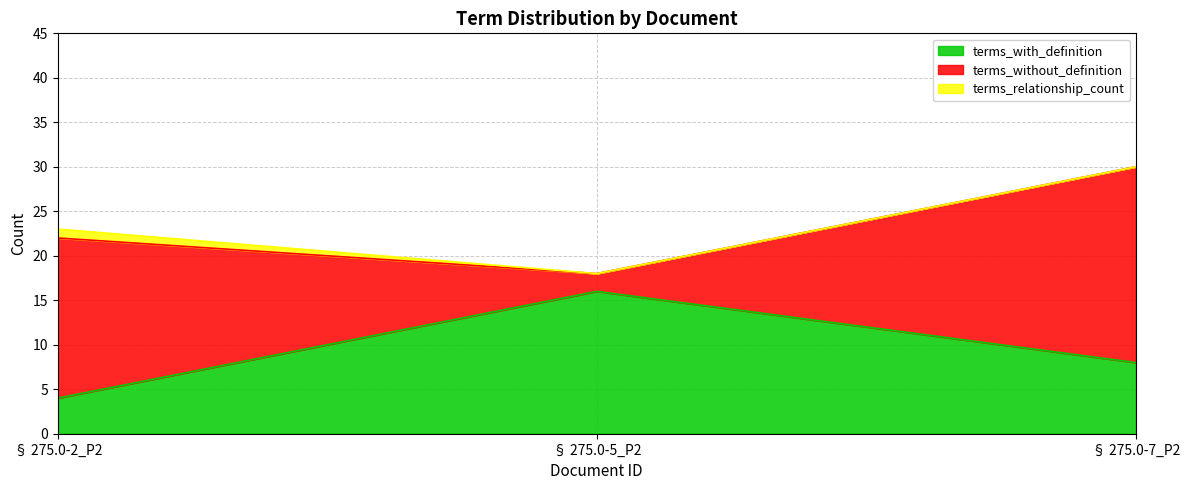

What is the label of the 3rd point from the right?

§ 275.0-2_P2